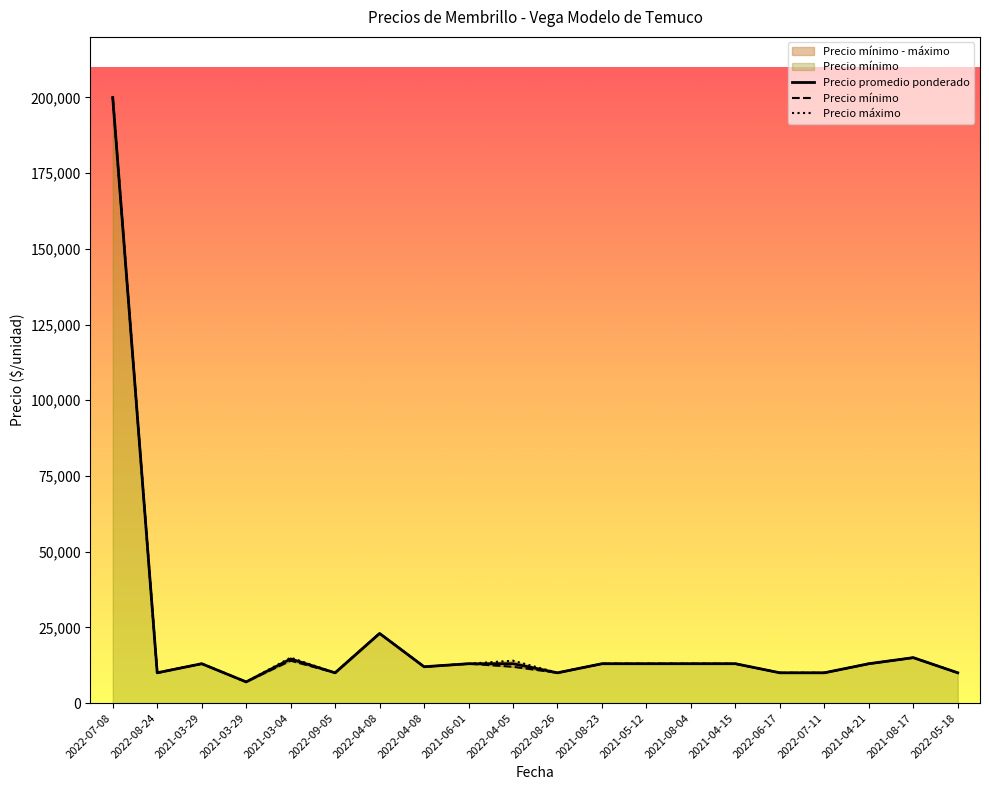

Reading left to right, what are all the values shown in this chart?

Precio promedio ponderado: 200000	10000	13000	7000	14567	10000	23000	12000	13000	13000	10000	13000	13000	13000	13000	10000	10000	13000	15000	10000
Precio minimo: 200000	10000	13000	7000	14000	10000	23000	12000	13000	12000	10000	13000	13000	13000	13000	10000	10000	13000	15000	10000
Precio maximo: 200000	10000	13000	7000	15000	10000	23000	12000	13000	14000	10000	13000	13000	13000	13000	10000	10000	13000	15000	10000